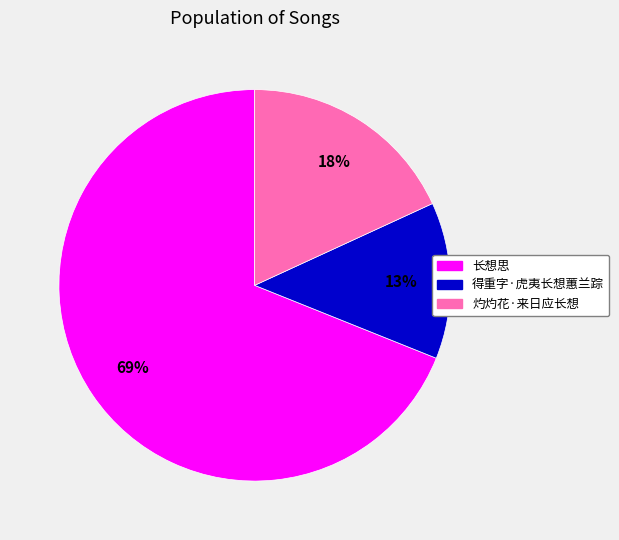

What is the majority slice?

长想思